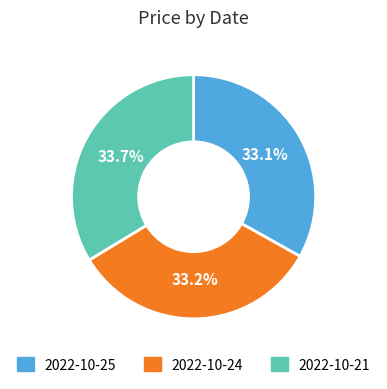

How many slices are in this pie chart?

3